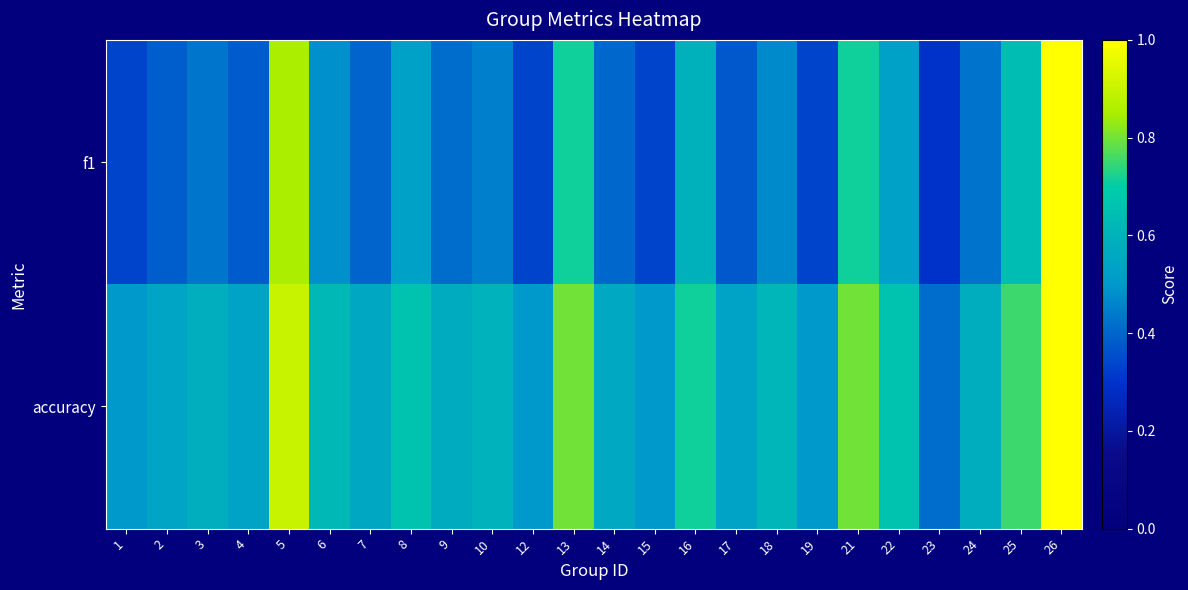

At which category is the sum across all series the highest?

26